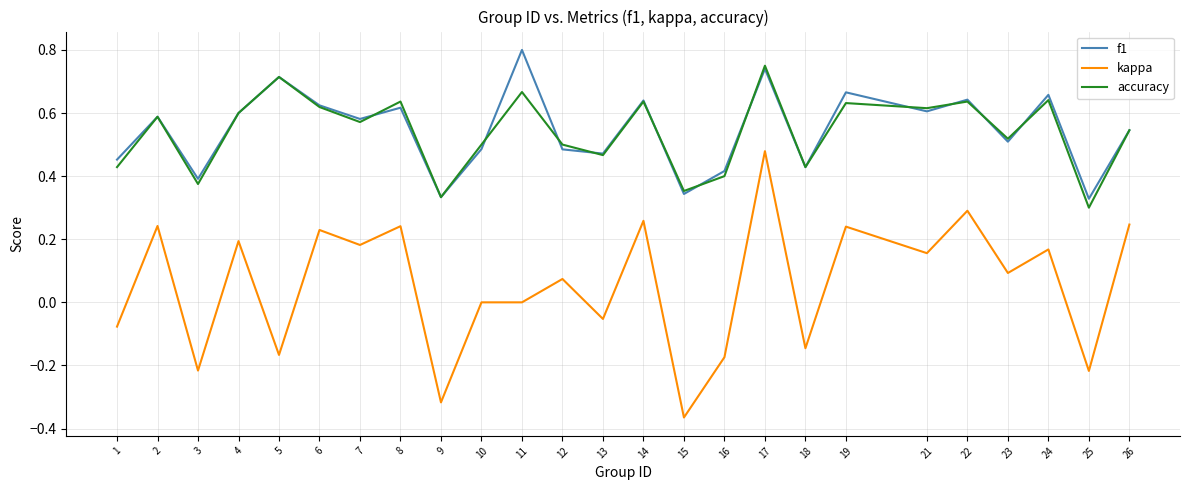

Is it true that f1 equals 0.3 at 18?

False